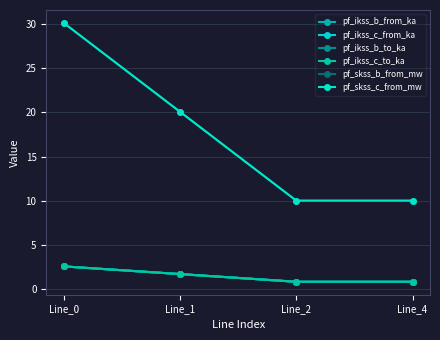

True or false: pf_skss_b_from_mw has a value of 2.4 at Line_2.

False